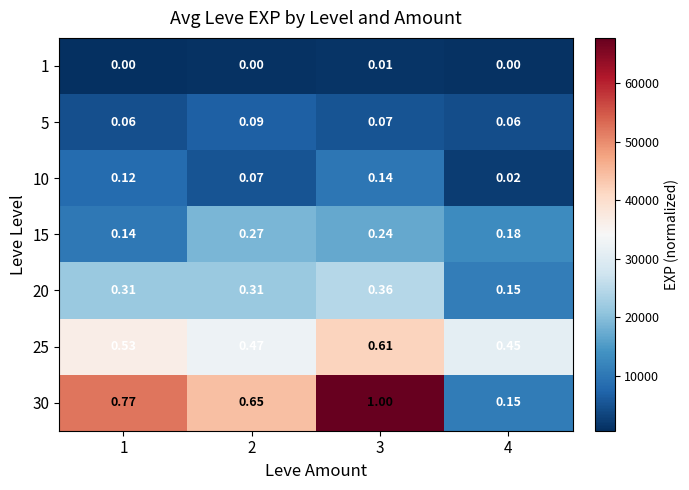

Is the value of 30 at 2 greater than the value of 20 at 3?

Yes